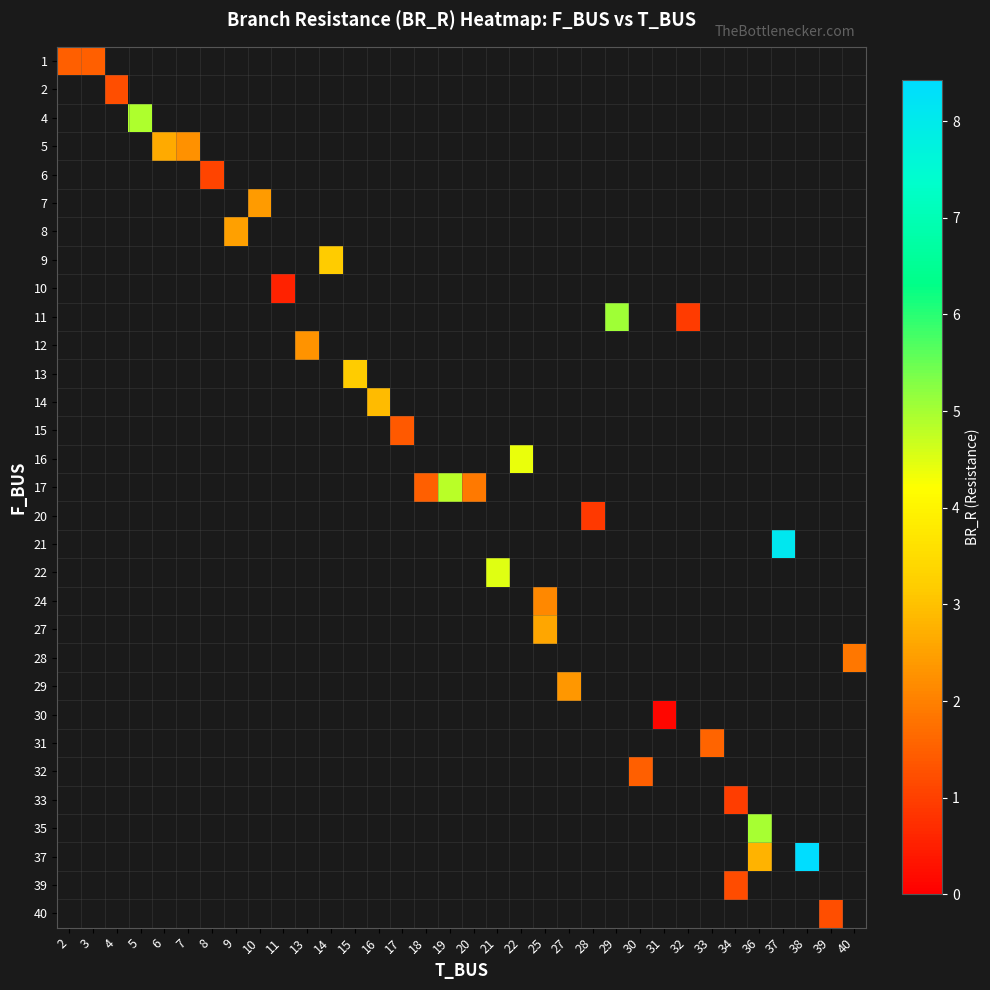

List the labels in order of row_28 value, smallest first.

2, 3, 4, 5, 6, 7, 8, 9, 10, 11, 13, 14, 15, 16, 17, 18, 19, 20, 21, 22, 25, 27, 28, 29, 30, 31, 32, 33, 34, 36, 37, 38, 39, 40